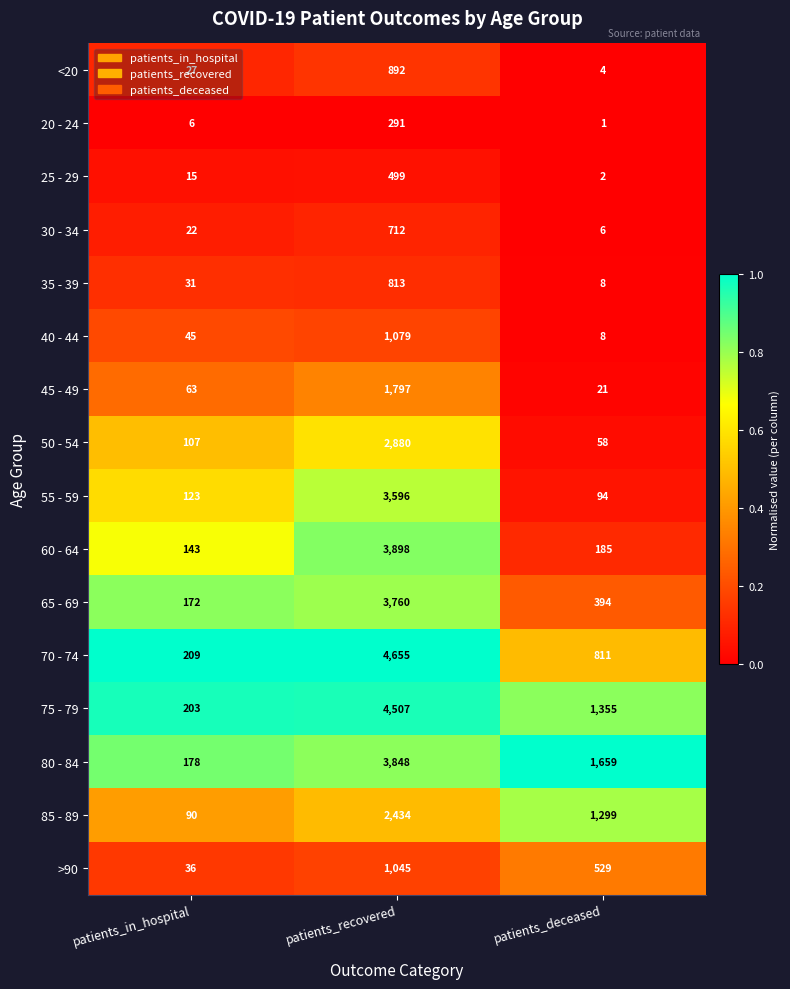

List the series in order of their peak value, lowest first.

20 - 24, 25 - 29, 30 - 34, 35 - 39, <20, >90, 40 - 44, 45 - 49, 85 - 89, 50 - 54, 55 - 59, 65 - 69, 80 - 84, 60 - 64, 75 - 79, 70 - 74